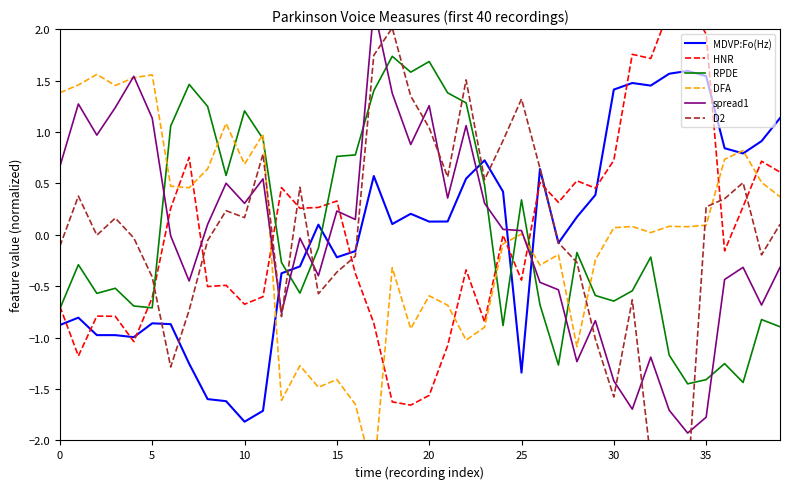

True or false: spread1 has more than 0 points higher than both neighbors.

True